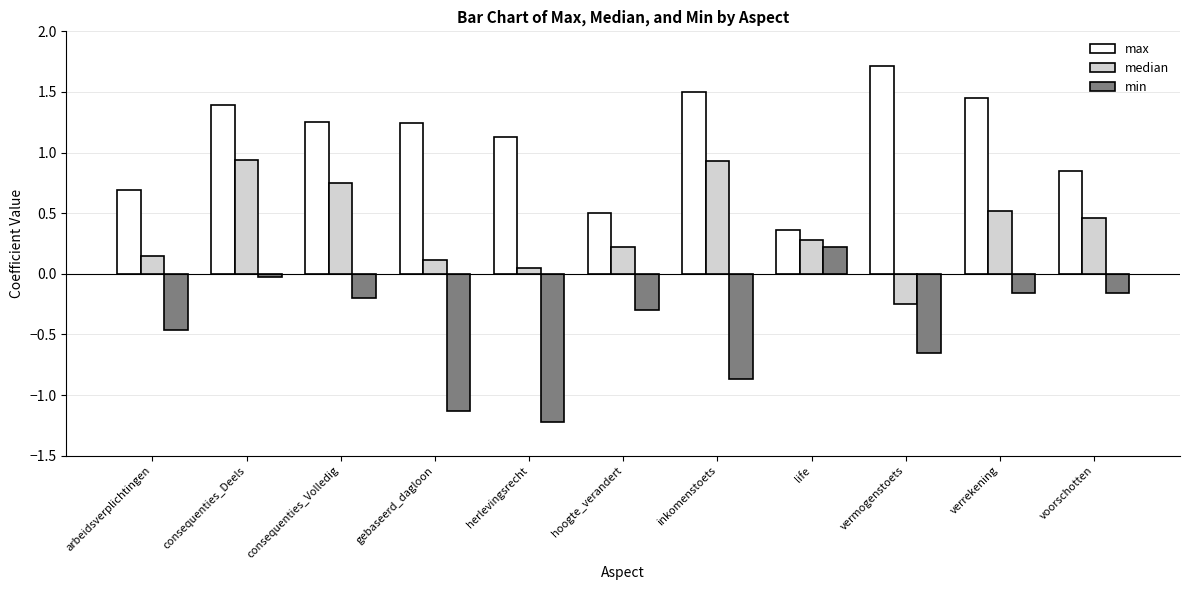

How many data points does each series have?

11